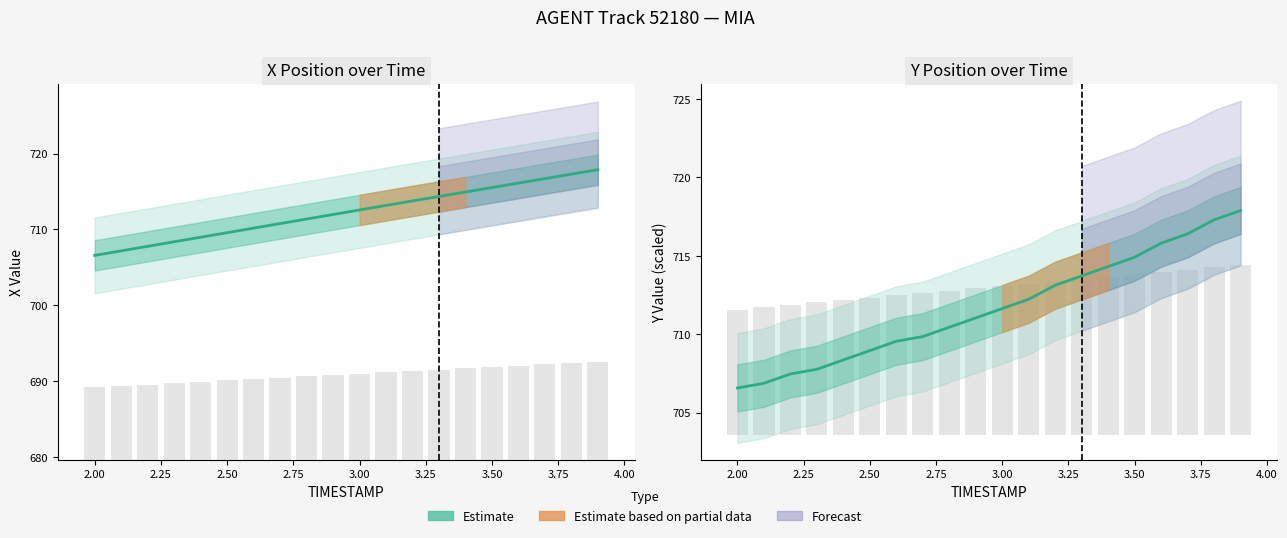

What is the difference between the maximum and minimum values in the Y (Estimate) series?

11.3